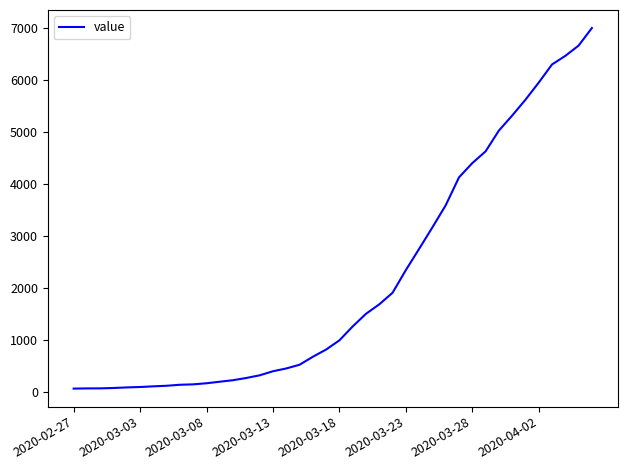

What is the greatest value displayed?

7004